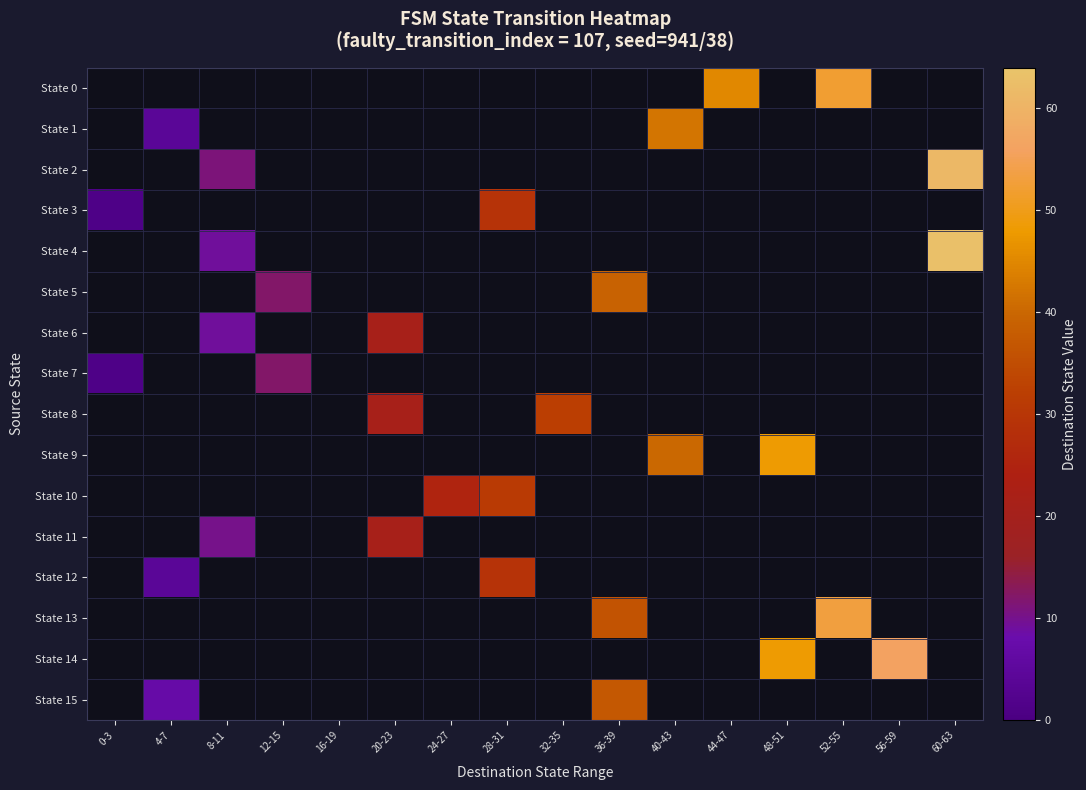

What is the greatest value displayed?

63.0